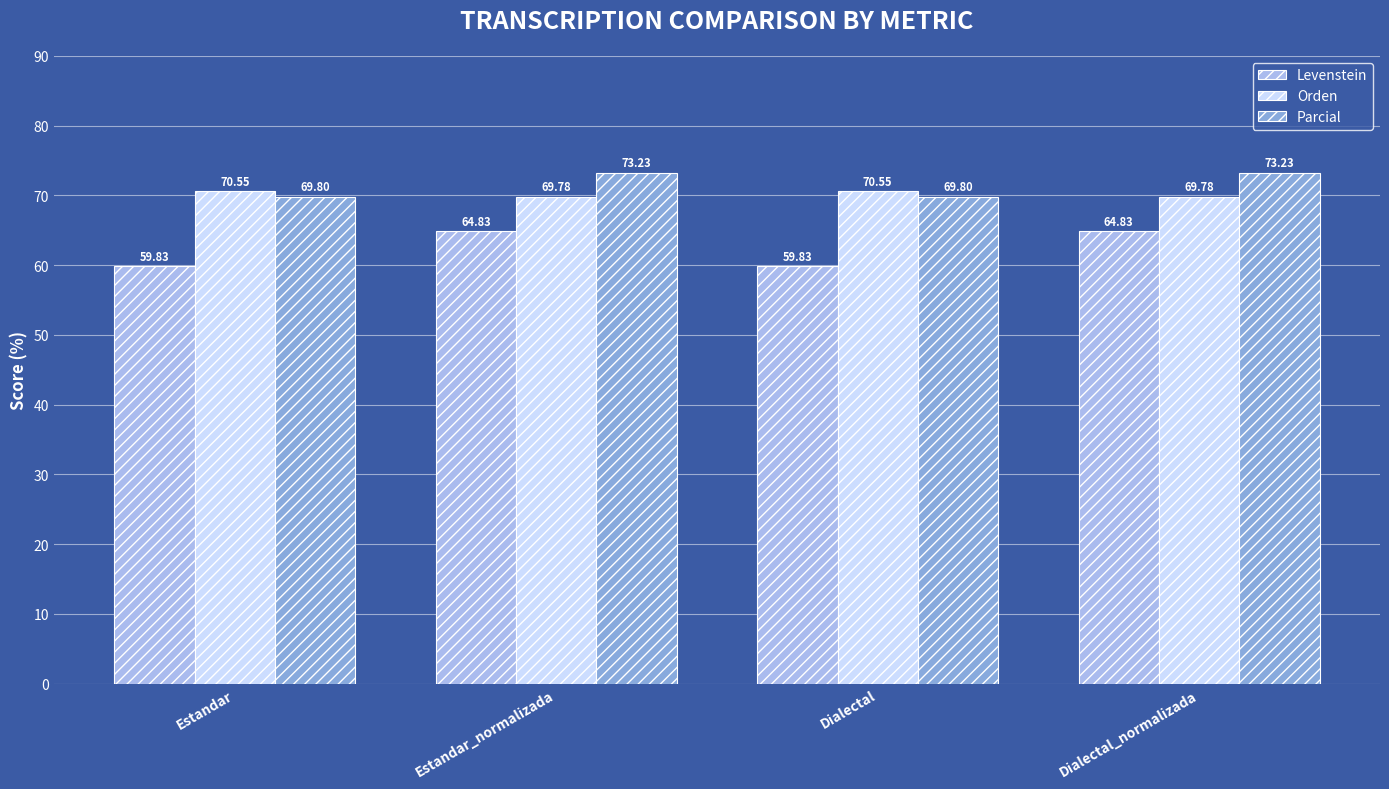

What is the value of the Parcial bar at the 2nd from the left?

73.2